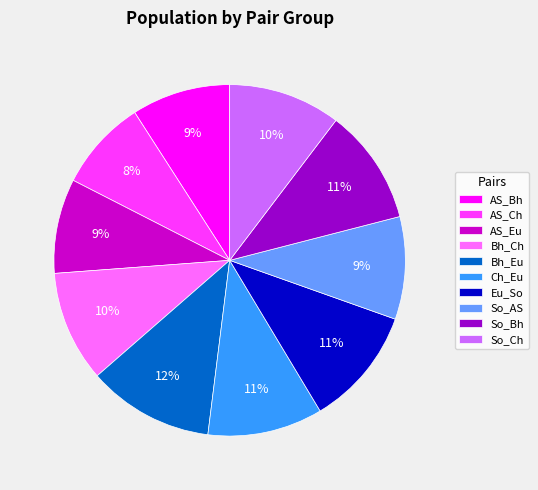

Does So_Ch represent more than half of the total?

No